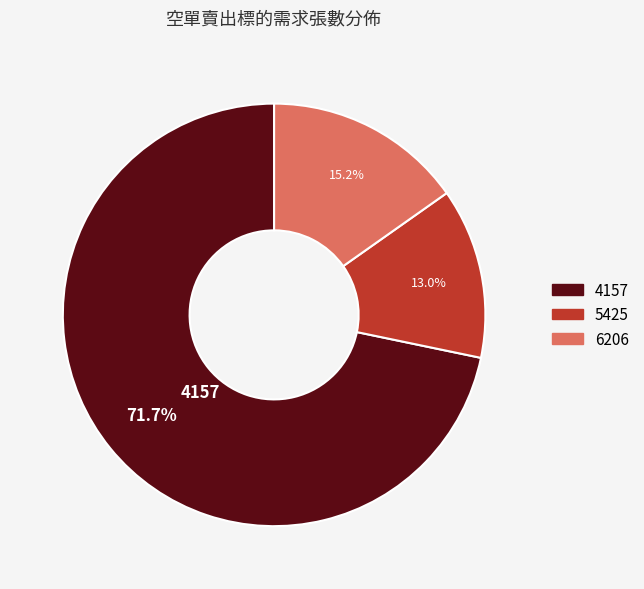

Rank the categories by value from lowest to highest.

5425, 6206, 4157